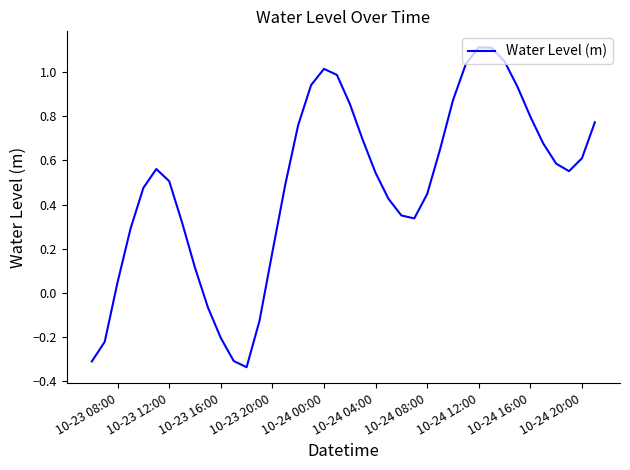

What is the difference between the maximum and minimum values?

1.5